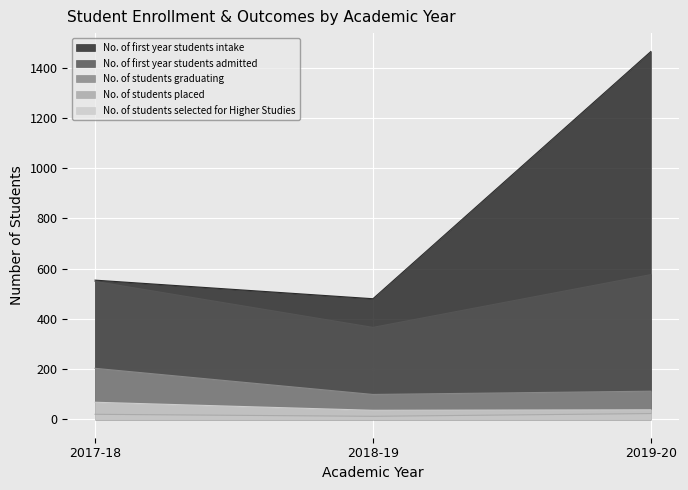

How many data points does each series have?

3